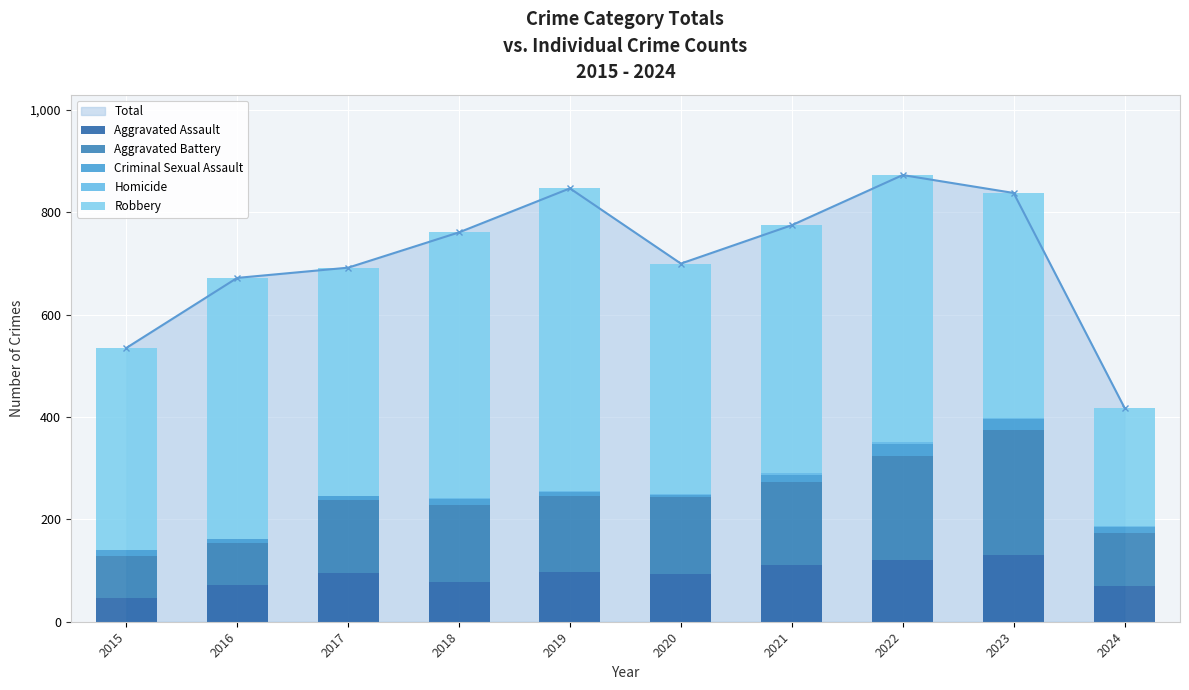

Rank the series by their maximum value, from lowest to highest.

Homicide, Criminal Sexual Assault, Aggravated Assault, Aggravated Battery, Robbery